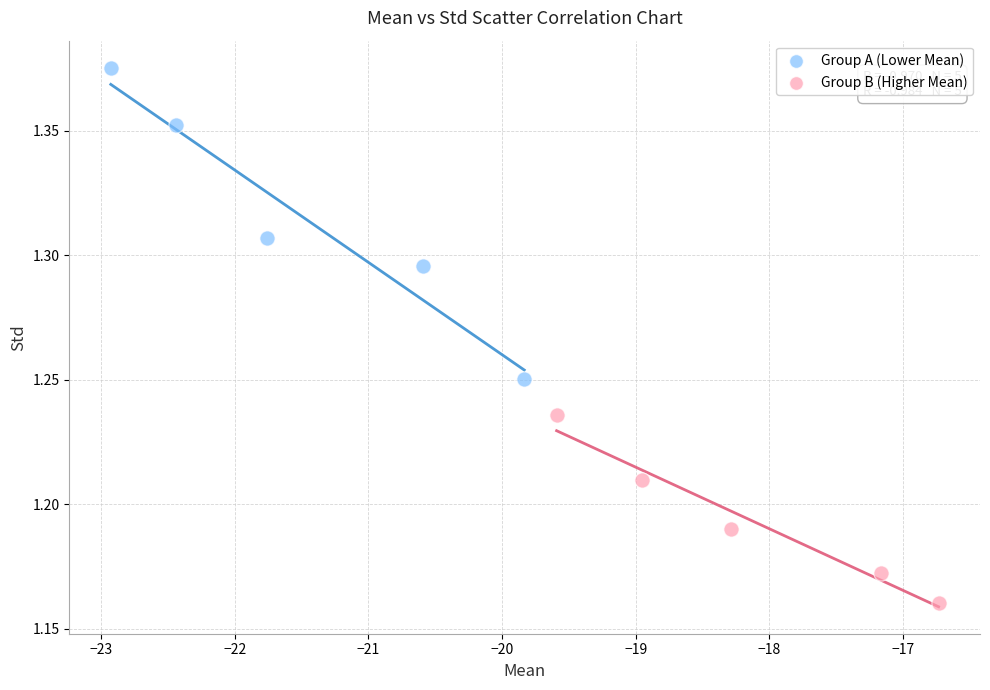

What are all the series names shown in the legend?

Group A (Lower Mean), Group B (Higher Mean)